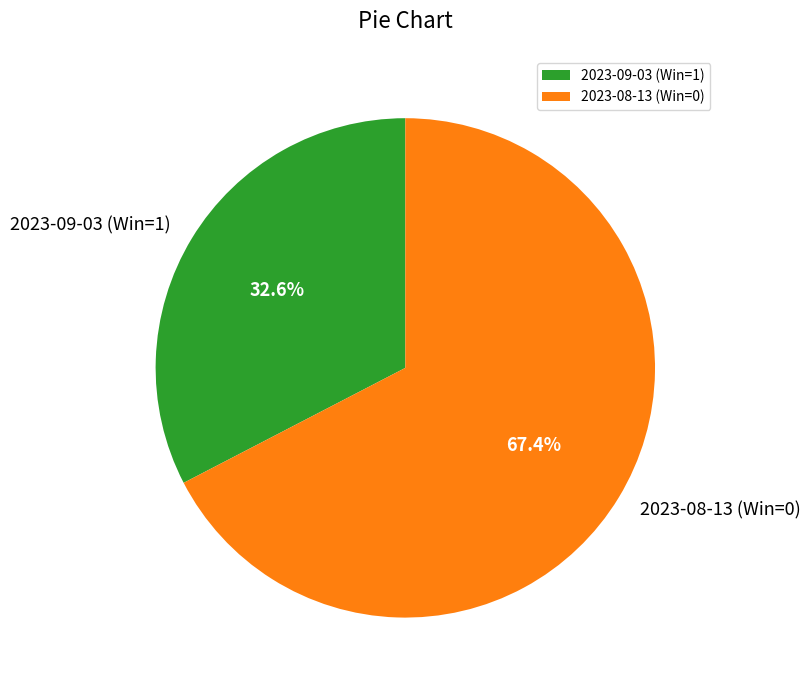

Which slice represents more than half of the pie?

2023-08-13 (Win=0)